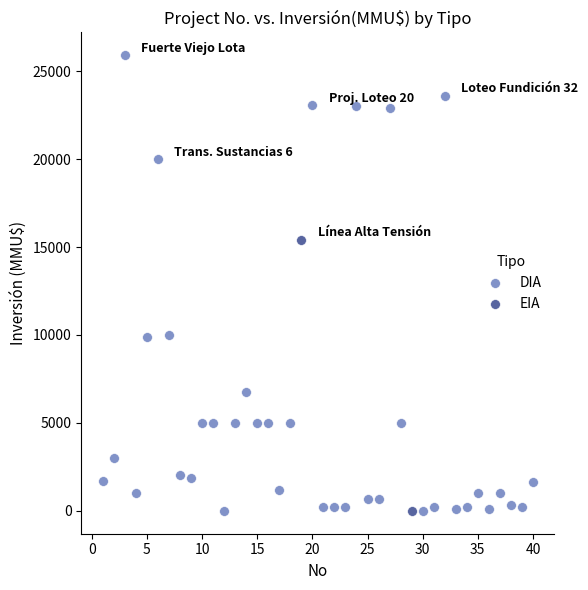

What are all the series names shown in the legend?

DIA, EIA